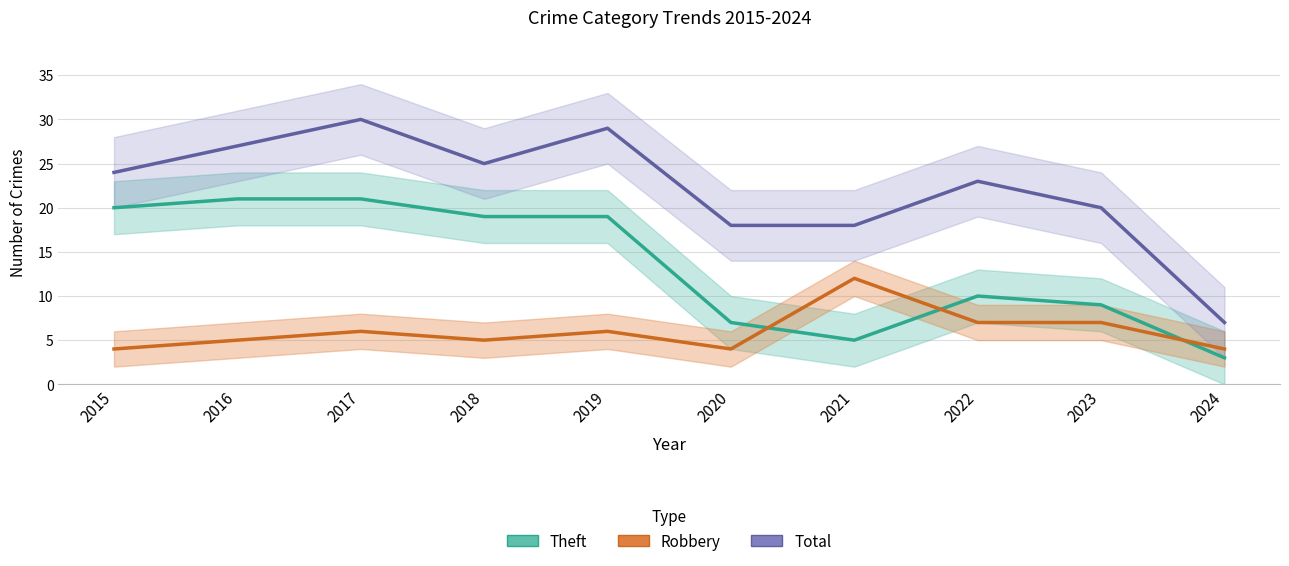

List the series in order of their peak value, highest first.

Total, Theft, Robbery